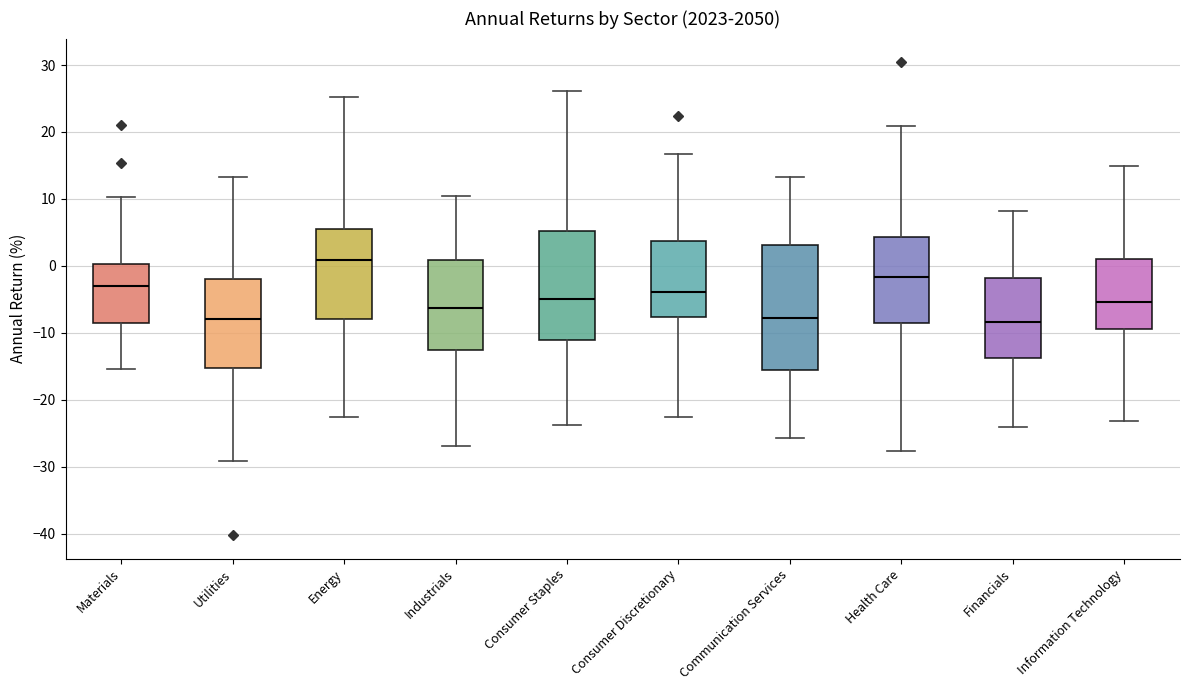

Comparing the boxes themselves (not the whiskers), which one is the tallest?

Communication Services